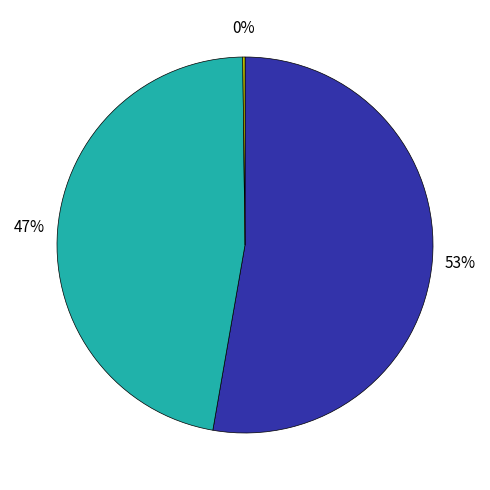

Is there any slice that represents more than half of the pie?

Yes